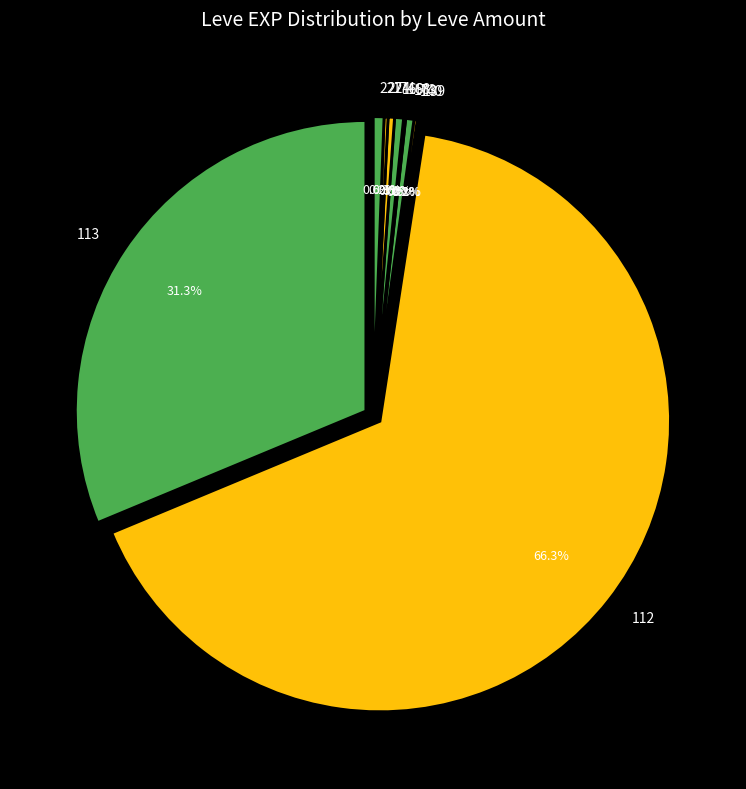

Is Sweet Cream the majority of the pie?

No